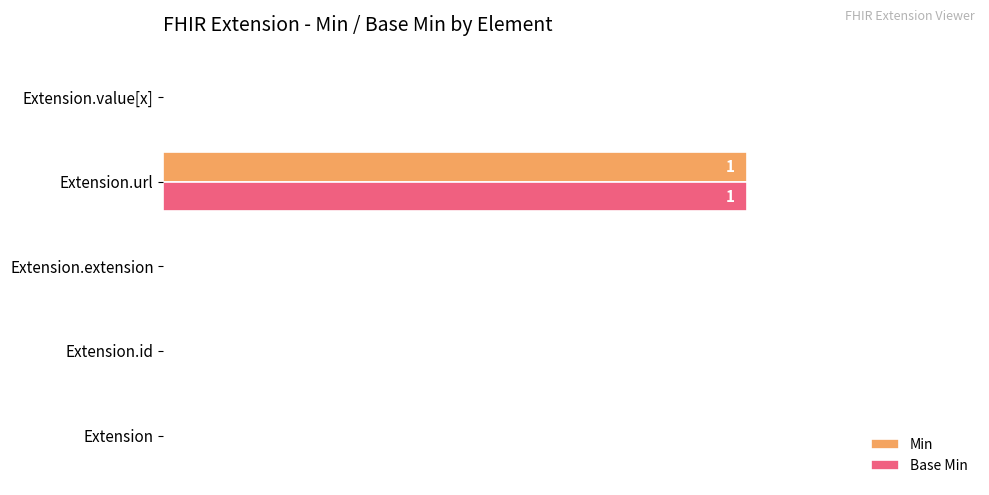

At which label does Min reach its peak?

Extension.url